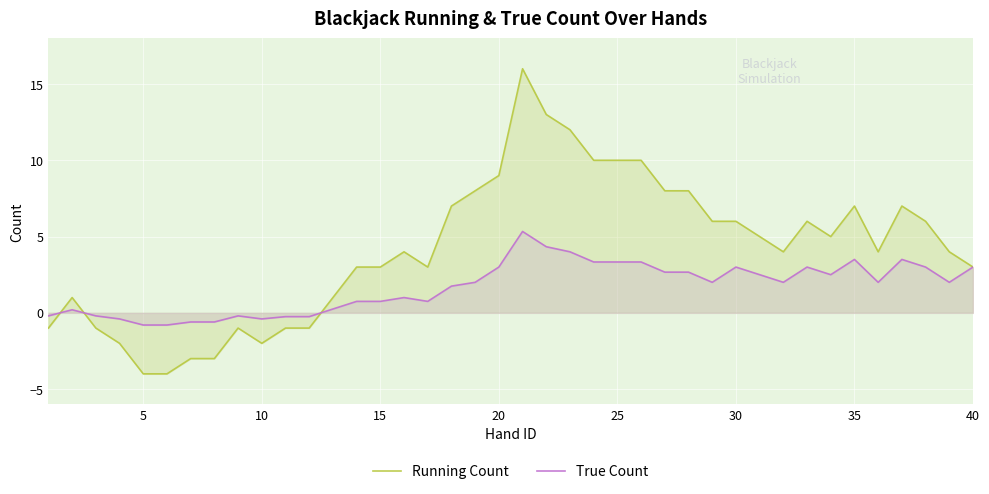

The Running Count series shows 7.0 at 35. True or false?

True